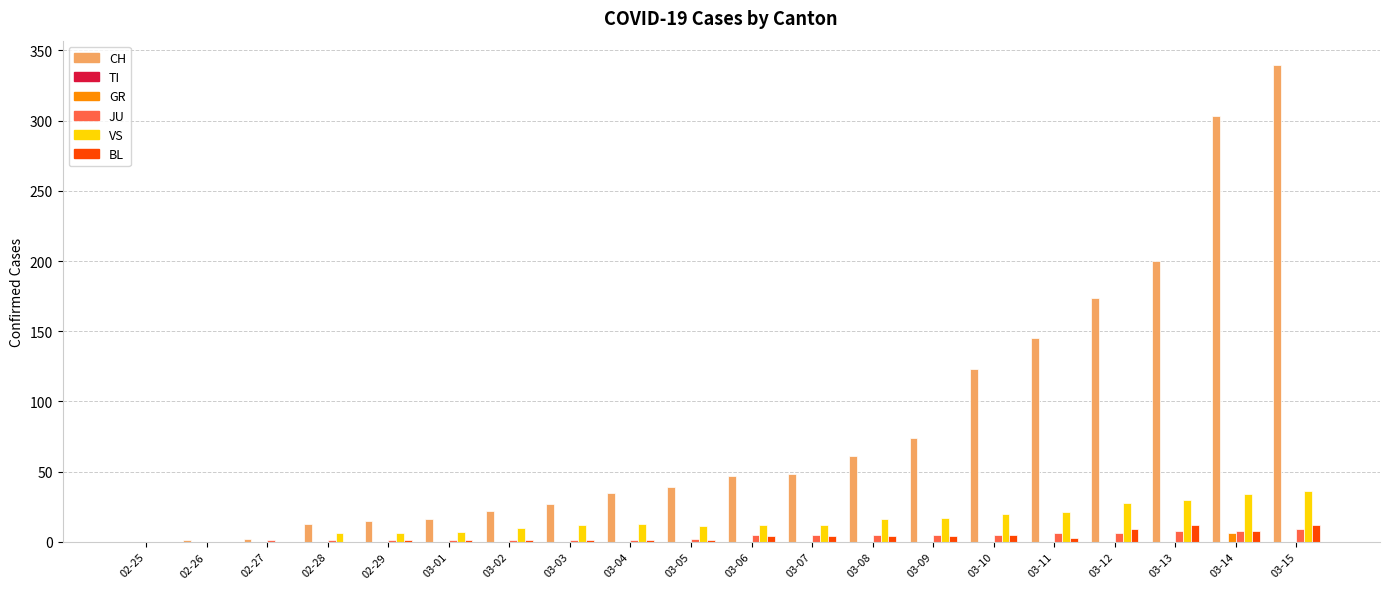

What is the greatest value displayed?

340